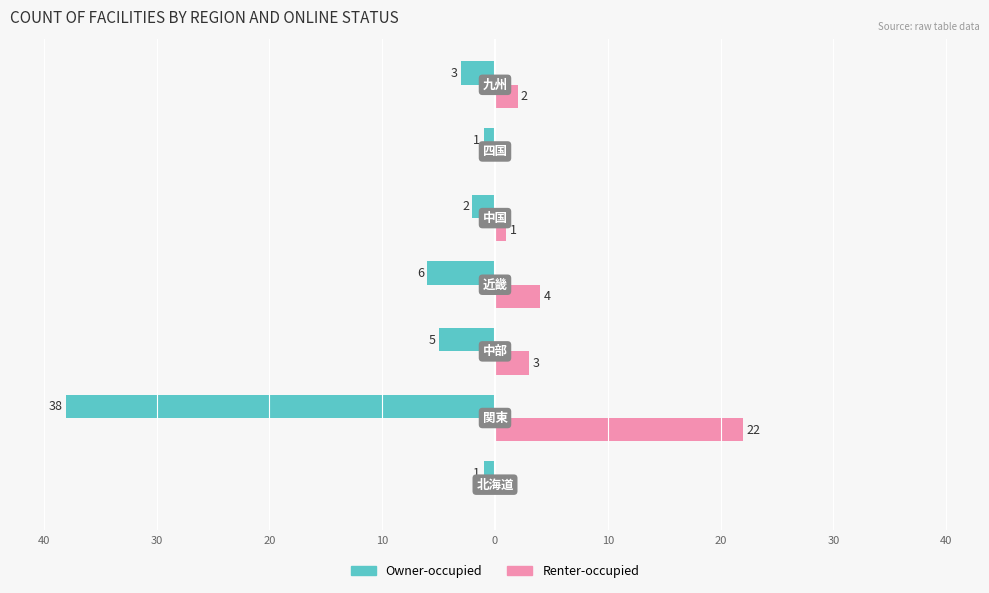

What are all the series names shown in the legend?

Owner-occupied, Renter-occupied